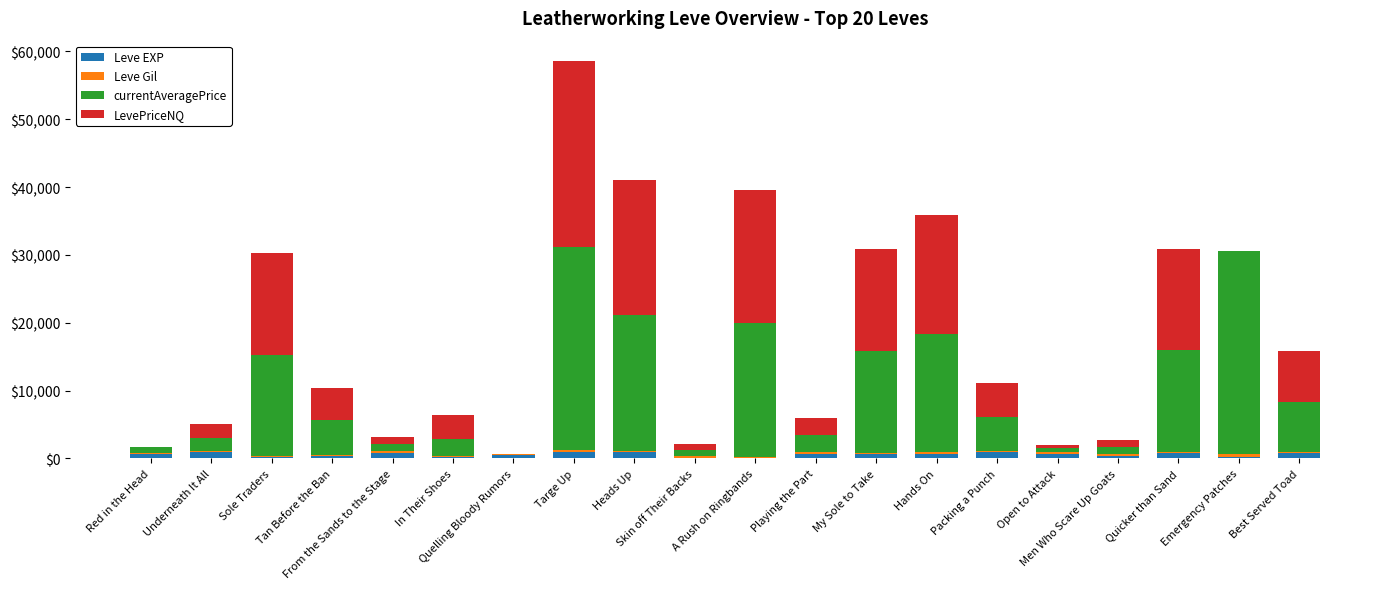

What is the approximate value of Leve EXP at A Rush on Ringbands, to the nearest 10?

40